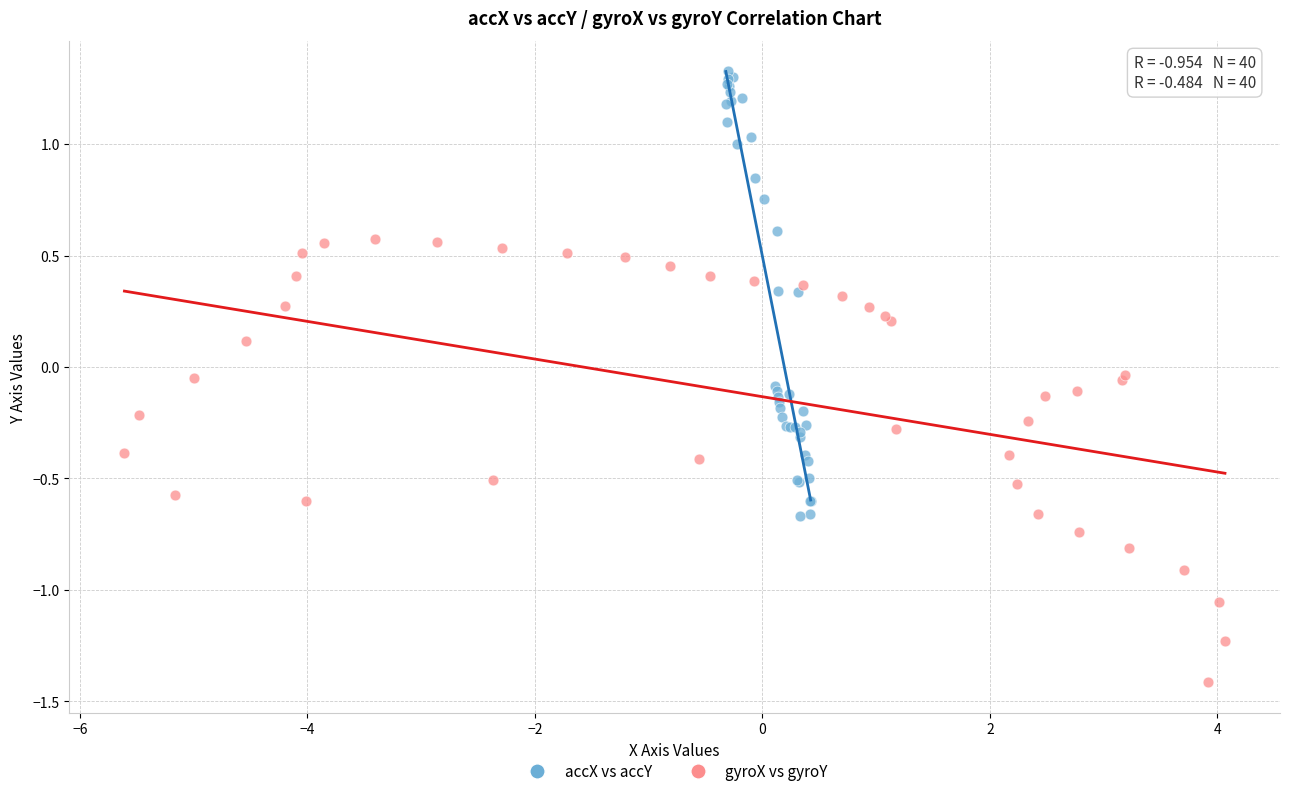

Which series reaches the minimum Y coordinate?

gyroX vs gyroY